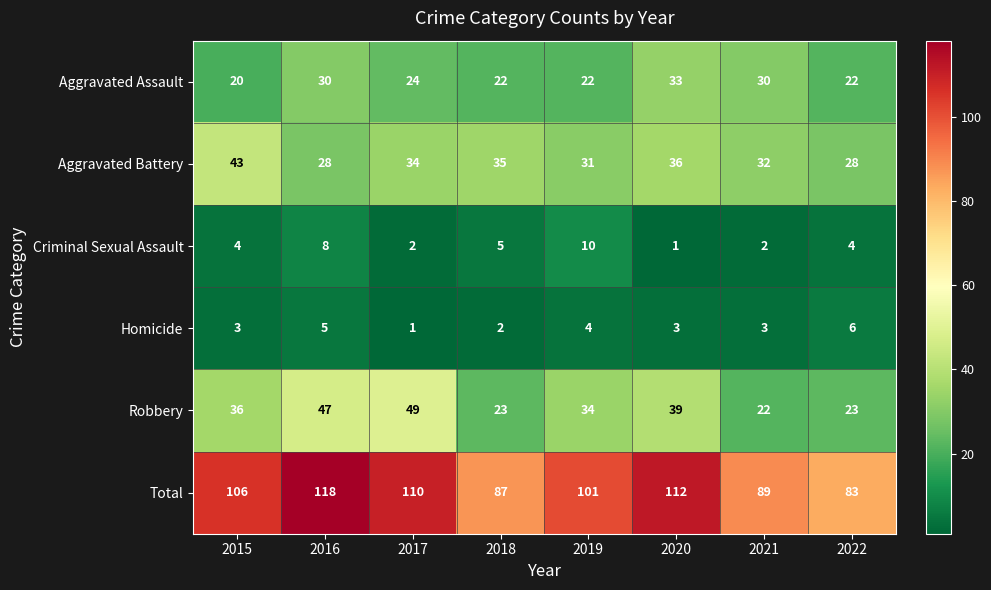

What is the sum of the Aggravated Assault values at 2016 and 2022?

52